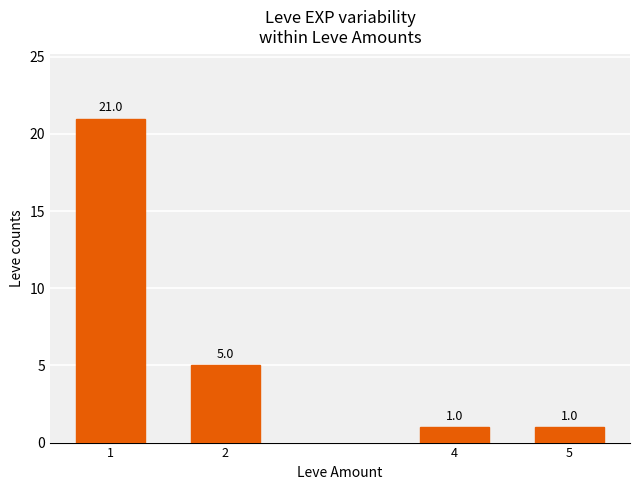

Reading left to right, extract all data points from this chart.

21	5	1	1